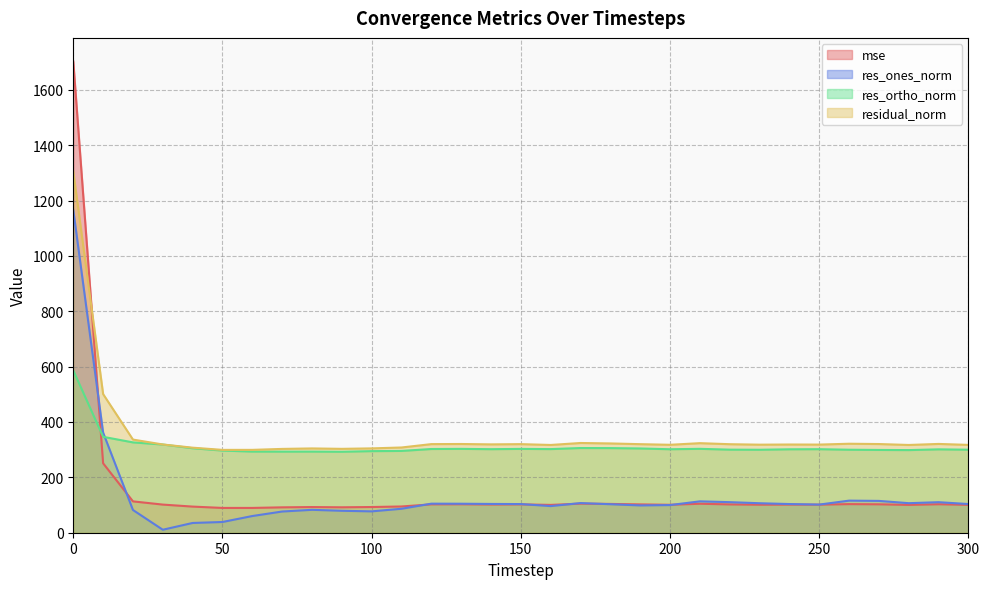

How many interior local valleys does the mse series have?

8